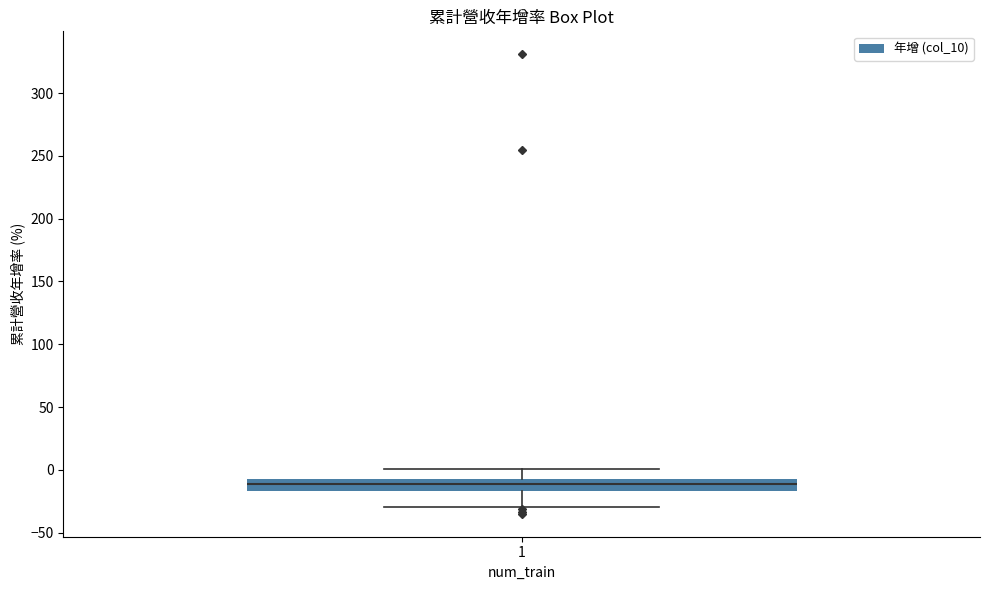

Read this box plot against the y-axis: the position of the median line, the range covered by the box, and the ends of both whiskers. The values are not printed on the chart, so give them approximately, as read against the axis.

median -10 (inside the box), box -15 to -10, whiskers -30 to 0